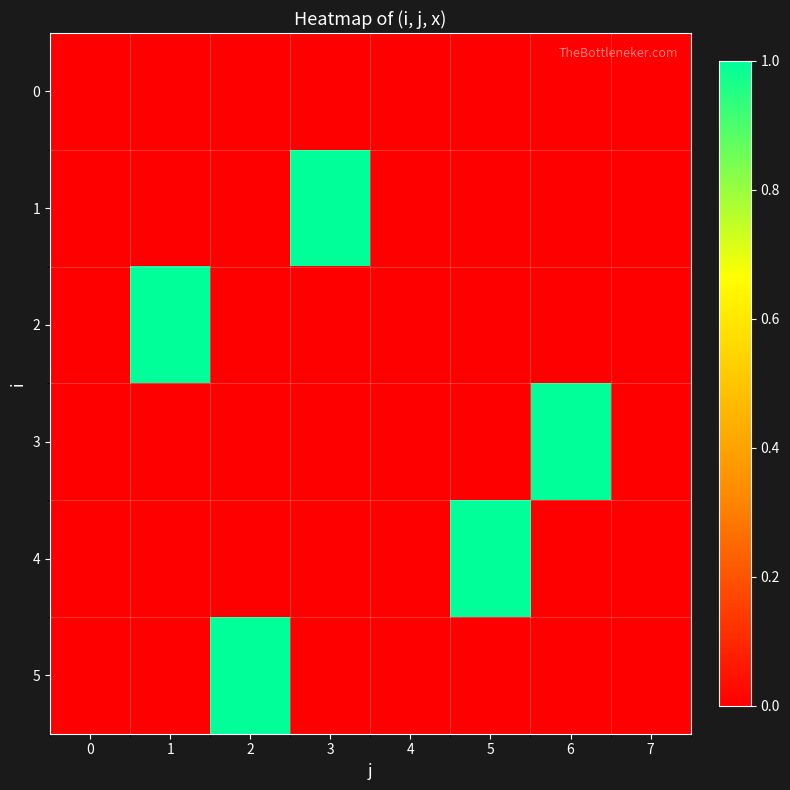

What is the spread (max minus min) of values at 5?

1